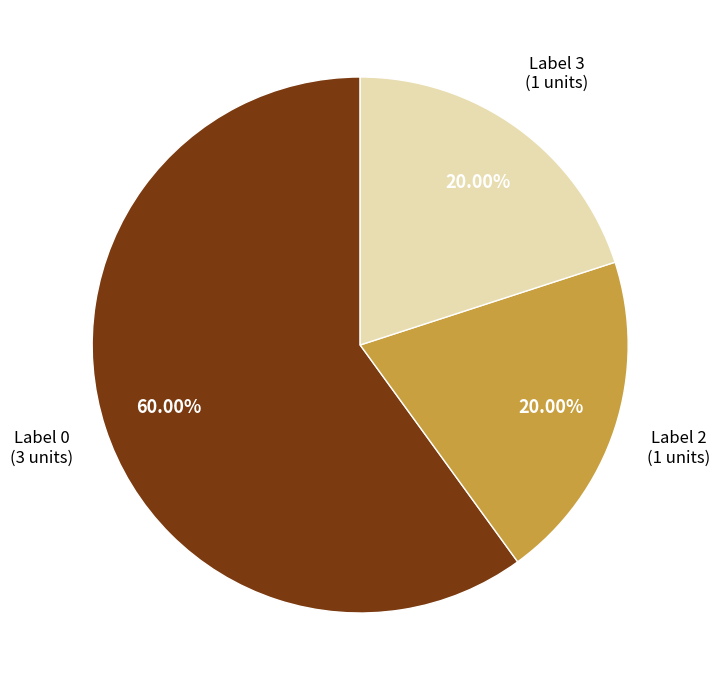

What is the smallest slice in the pie chart?

2